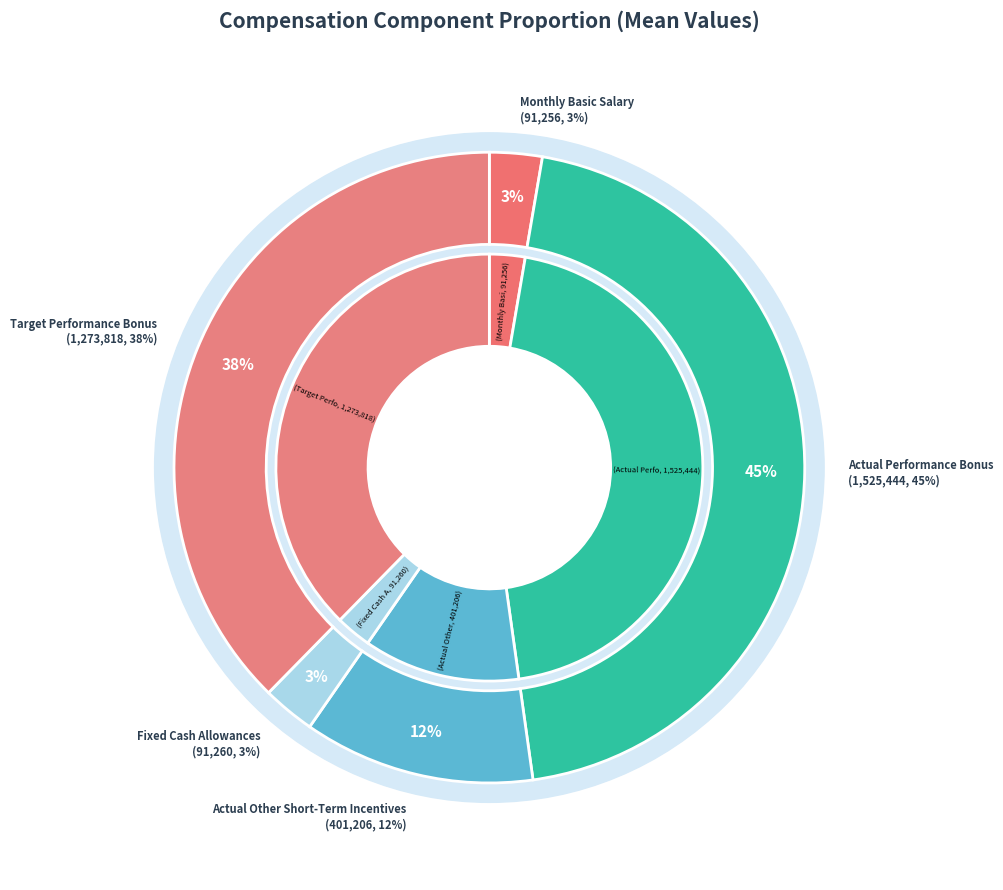

To the nearest percent, what is the combined percentage of Fixed Cash Allowances and Monthly Basic Salary?

5%